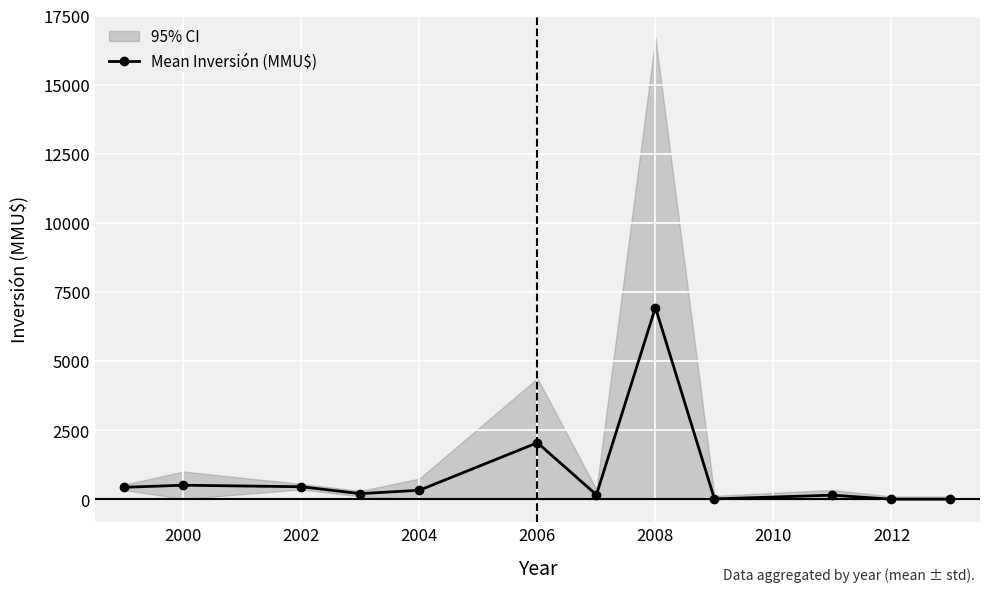

The value of Mean Inversión (MMU$) at 2000 is 505.0. True or false?

True